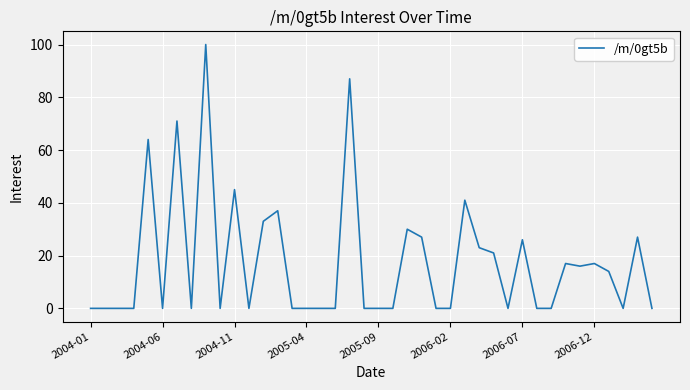

What is the difference between the maximum and minimum values?

100